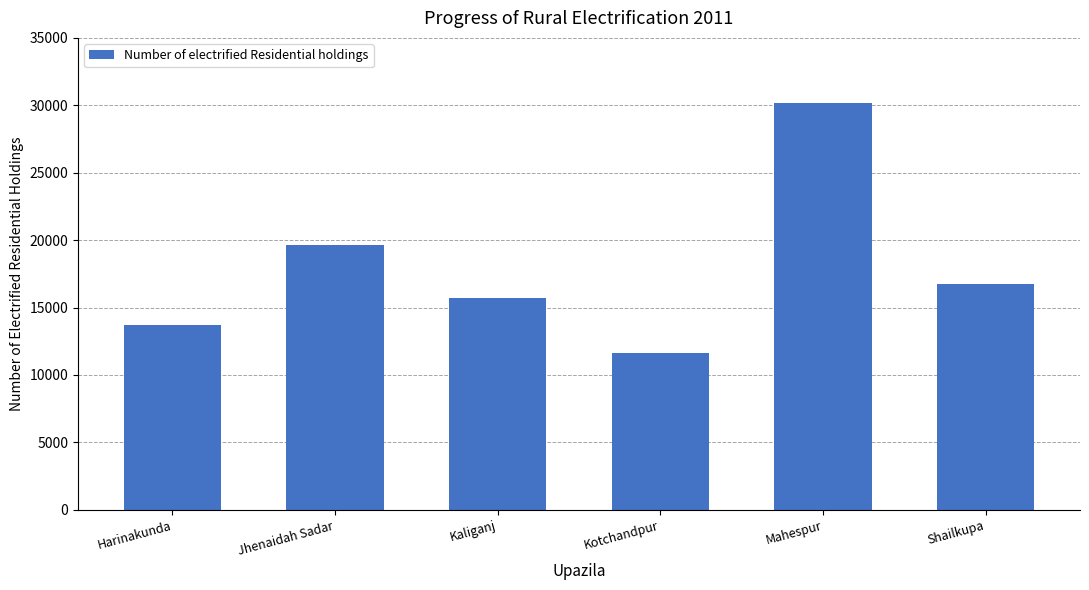

What is the label of the 3rd bar from the left?

Kaliganj